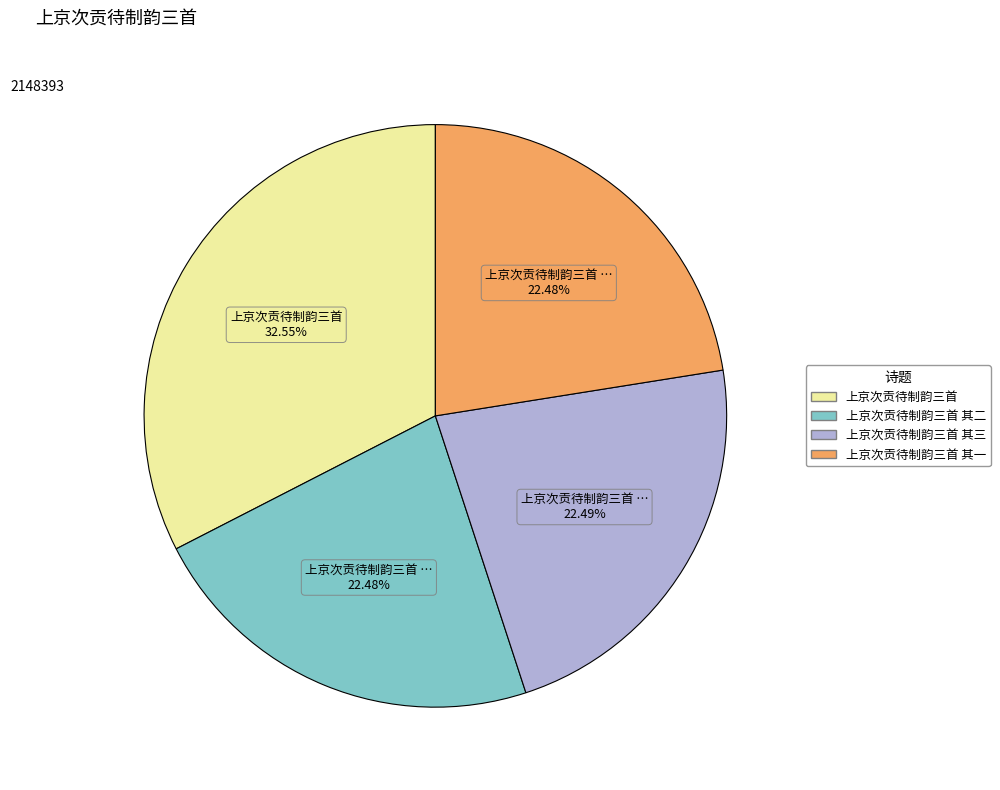

Is there any slice that represents more than half of the pie?

No